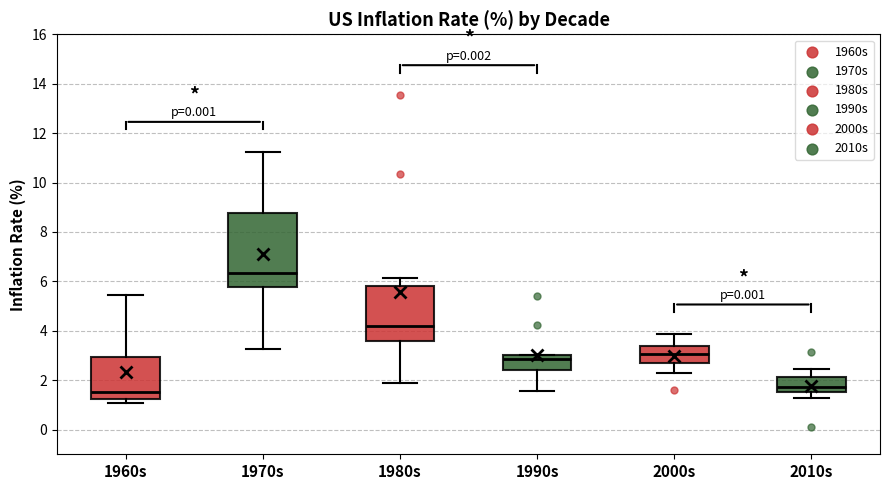

Where is the lower edge of the box for 1960s on the y-axis? The values are not printed on the chart, so give them approximately, as read against the axis.

1.2